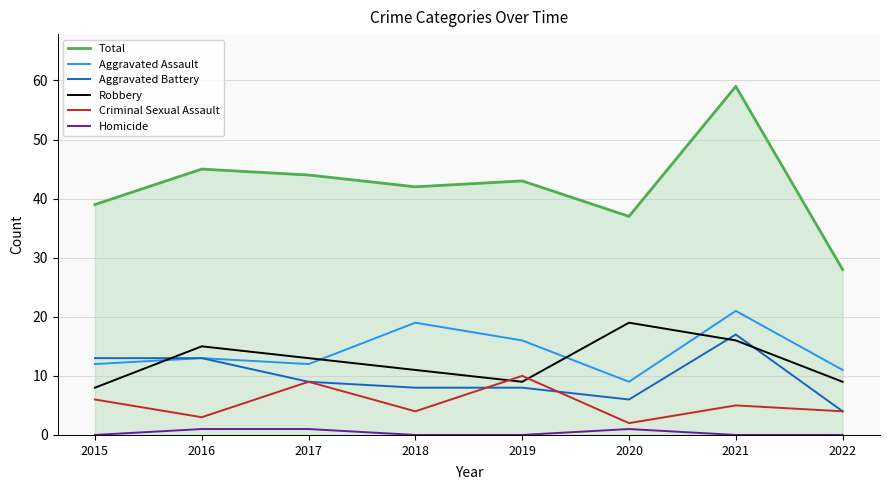

Which series has the widest spread of values?

Total